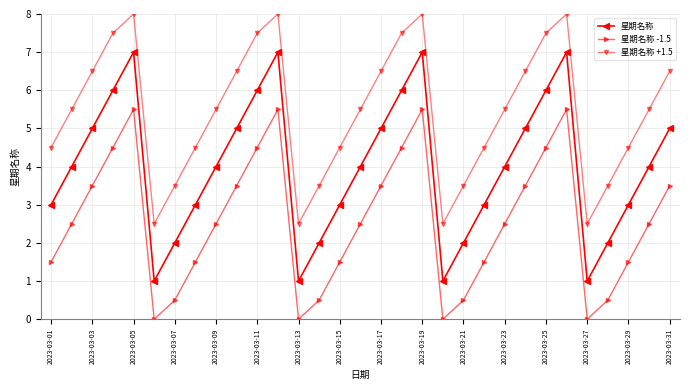

What is the value of the 星期名称 point at the 22nd from the left?

3.0